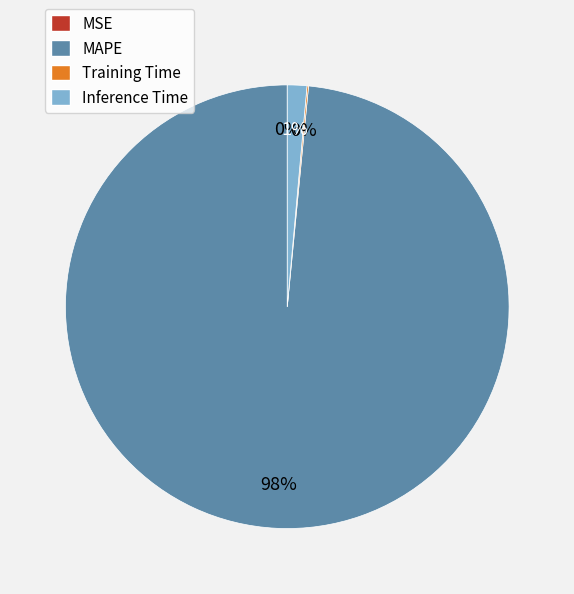

Which slice represents more than half of the pie?

MAPE